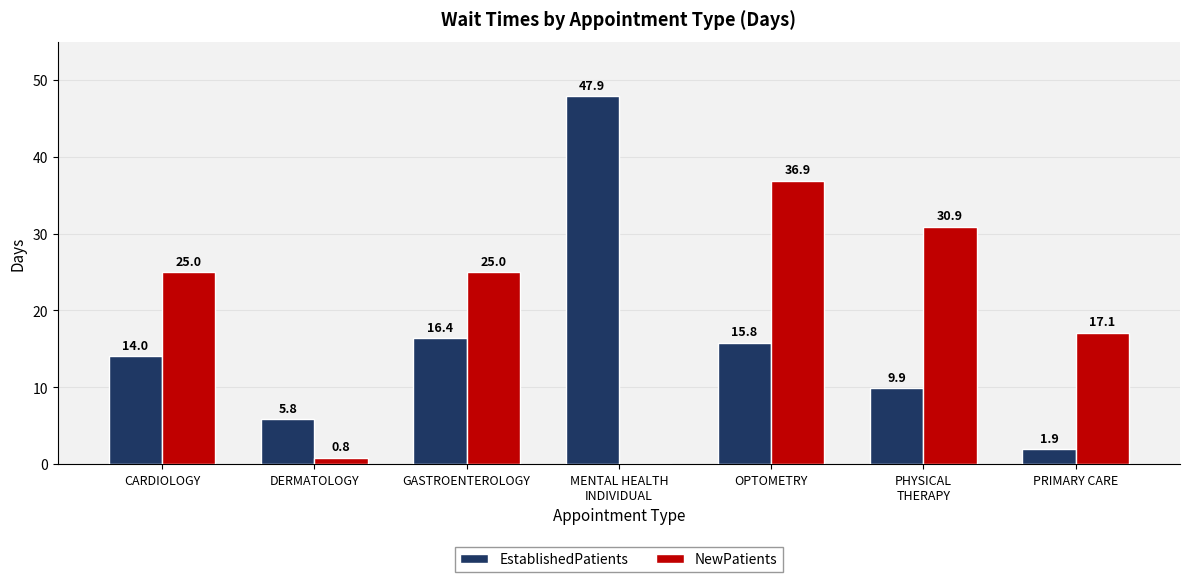

Reading left to right, transcribe all the data shown in this chart.

EstablishedPatients: CARDIOLOGY=14.0	DERMATOLOGY=5.8	GASTROENTEROLOGY=16.4	MENTAL HEALTH
INDIVIDUAL=47.9	OPTOMETRY=15.8	PHYSICAL
THERAPY=9.9	PRIMARY CARE=1.9
NewPatients: CARDIOLOGY=25.0	DERMATOLOGY=0.8	GASTROENTEROLOGY=25.0	MENTAL HEALTH
INDIVIDUAL=0.0	OPTOMETRY=36.9	PHYSICAL
THERAPY=30.9	PRIMARY CARE=17.1